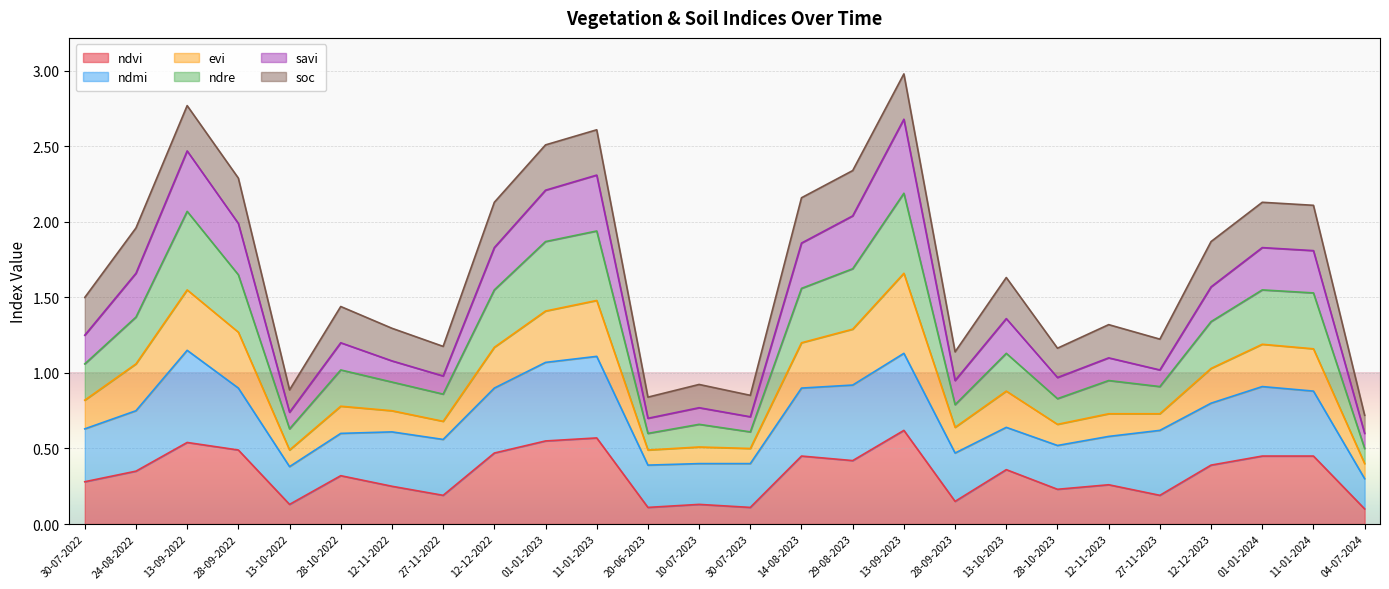

What is the label of the 20th point from the left?

28-10-2023